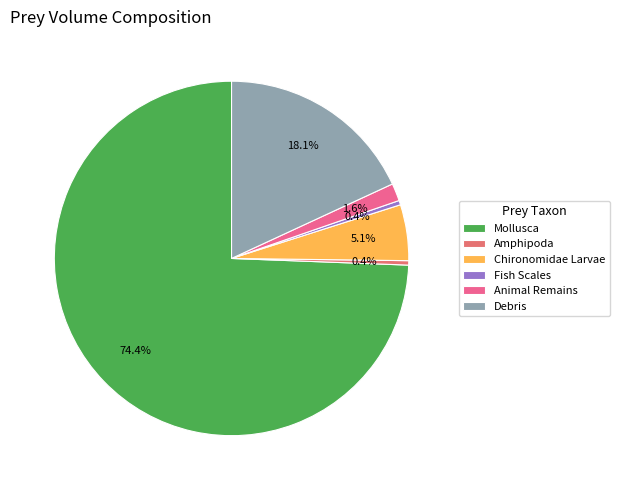

What is the largest slice in the pie chart?

Mollusca